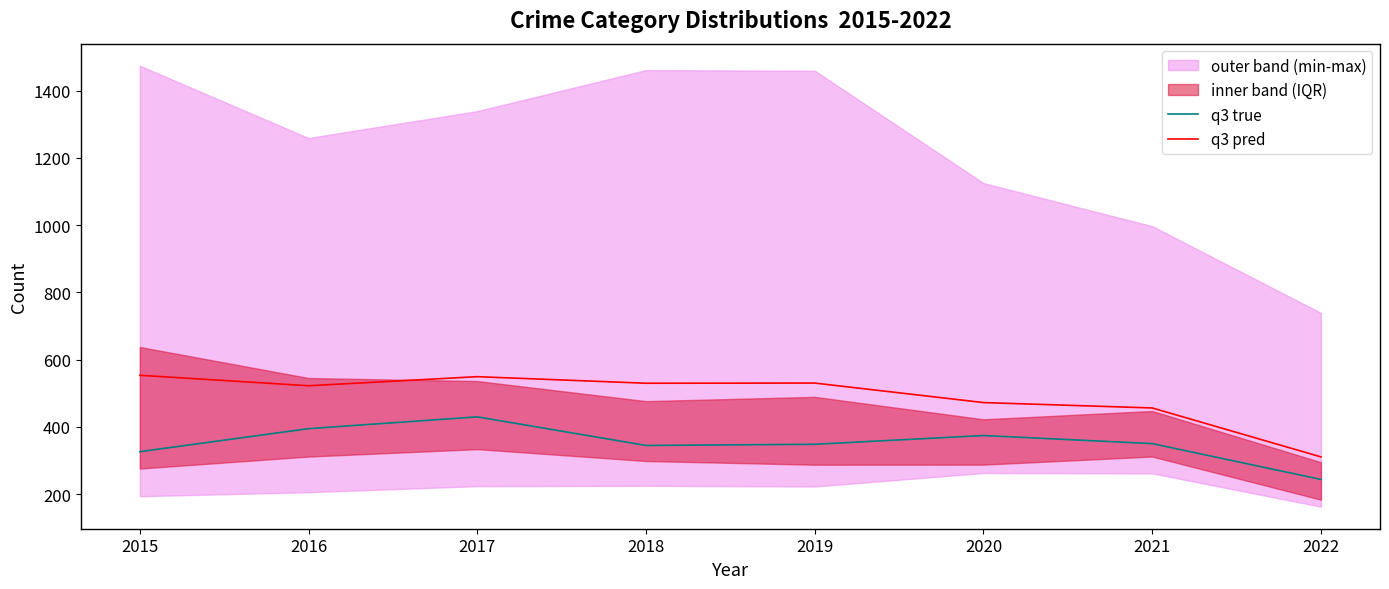

Reading left to right, what are all the values shown in this chart?

q3 true: 326.5	395.0	430.0	345.0	348.5	374.5	350.5	244.0
q3 pred: 553.7	522.5	549.5	530.0	530.5	472.5	456.5	311.0